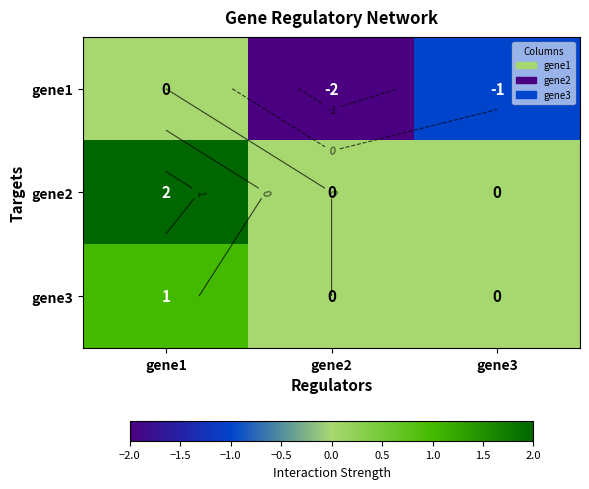

At gene2, list the series in order from largest to smallest.

gene2, gene3, gene1